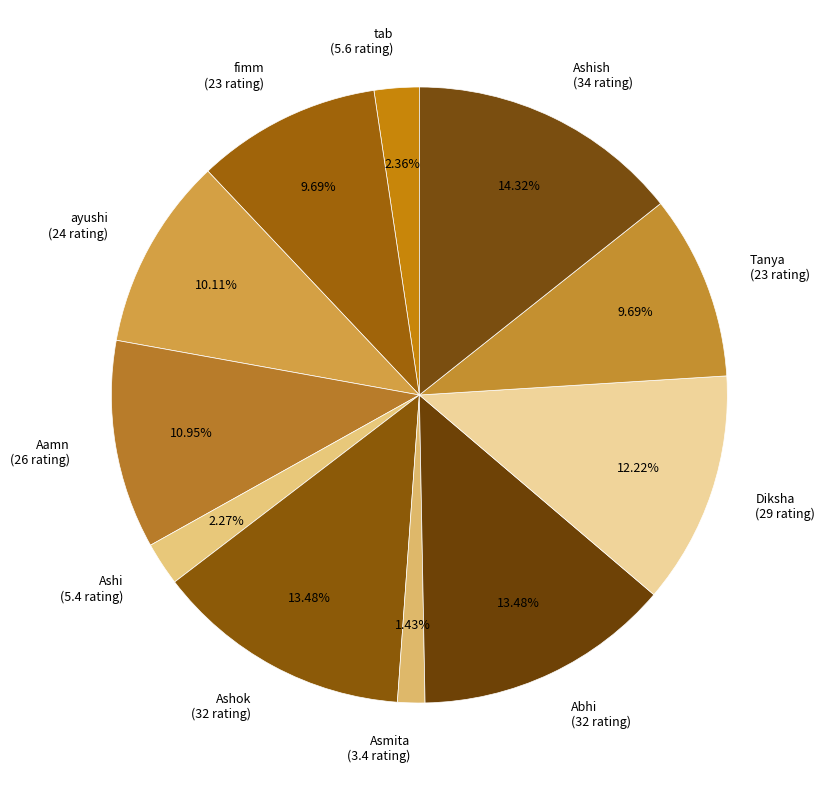

Is there any slice that represents more than half of the pie?

No